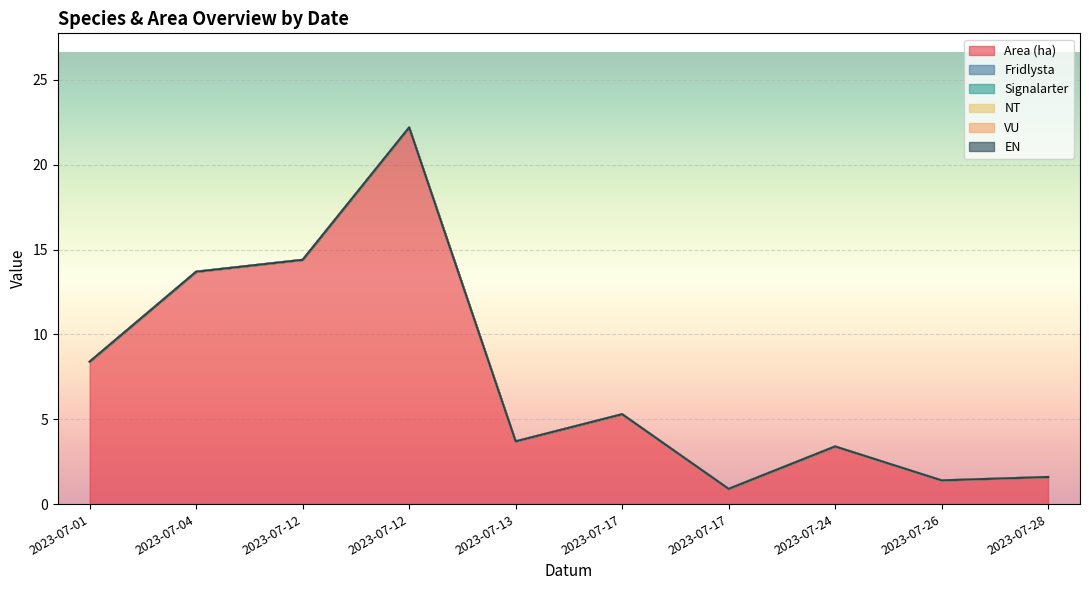

What are all the series names shown in the legend?

Area (ha), Fridlysta, Signalarter, NT, VU, EN